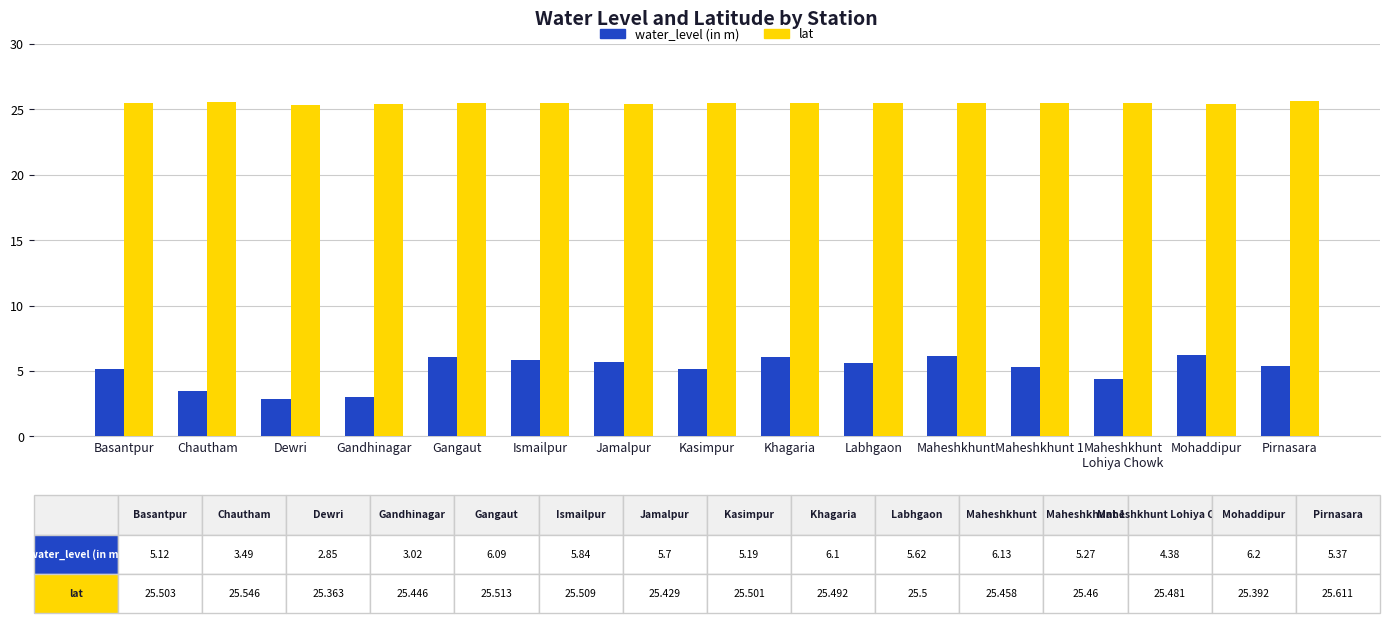

Rank the series by their maximum value, from lowest to highest.

water_level (in m), lat